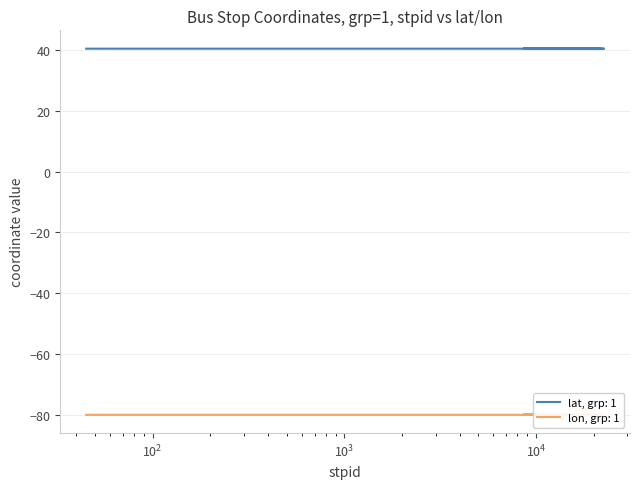

At which category is the sum across all series the highest?

20466